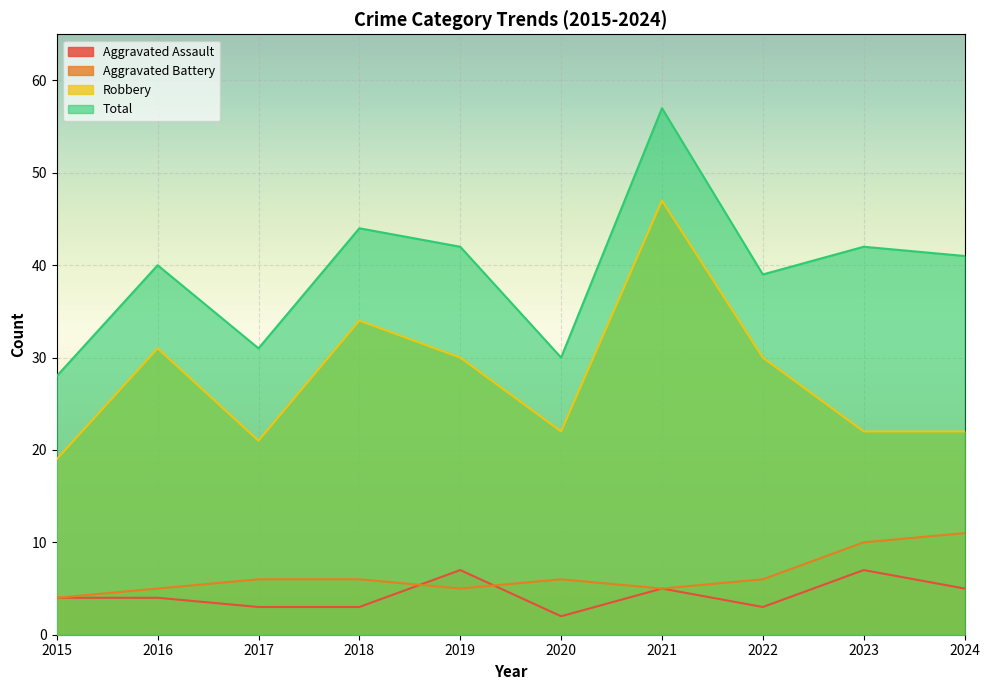

What is the maximum value shown in the chart?

57